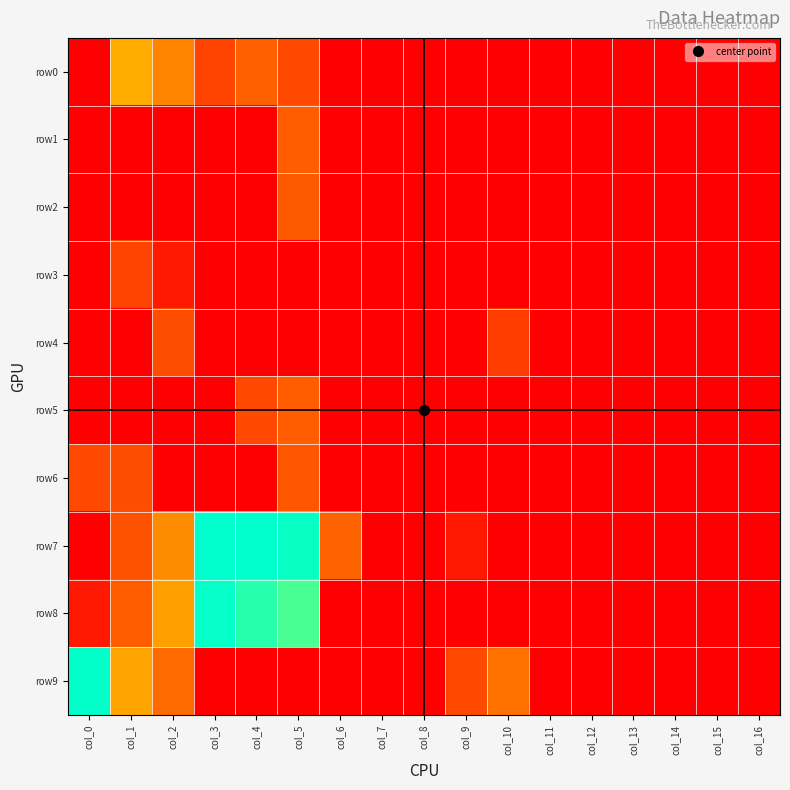

Reading left to right, what are all the values shown in this chart?

row0: col_0=0.0	col_1=4.0	col_2=3.3	col_3=1.8	col_4=2.6	col_5=1.9	col_6=0.0	col_7=0.0	col_8=0.0	col_9=0.0	col_10=0.0	col_11=0.0	col_12=0.0	col_13=0.0	col_14=0.0	col_15=0.0	col_16=0.0
row1: col_0=0.0	col_1=0.0	col_2=0.0	col_3=0.0	col_4=0.0	col_5=2.5	col_6=0.0	col_7=0.0	col_8=0.0	col_9=0.0	col_10=0.0	col_11=0.0	col_12=0.0	col_13=0.0	col_14=0.0	col_15=0.0	col_16=0.0
row2: col_0=0.0	col_1=0.0	col_2=0.0	col_3=0.0	col_4=0.0	col_5=2.4	col_6=0.0	col_7=0.0	col_8=0.0	col_9=0.0	col_10=0.0	col_11=0.0	col_12=0.0	col_13=0.0	col_14=0.0	col_15=0.0	col_16=0.0
row3: col_0=0.0	col_1=1.8	col_2=0.7	col_3=0.0	col_4=0.0	col_5=0.0	col_6=0.0	col_7=0.0	col_8=0.0	col_9=0.0	col_10=0.0	col_11=0.0	col_12=0.0	col_13=0.0	col_14=0.0	col_15=0.0	col_16=0.0
row4: col_0=0.0	col_1=0.0	col_2=2.1	col_3=0.0	col_4=0.0	col_5=0.0	col_6=0.0	col_7=0.0	col_8=0.0	col_9=0.0	col_10=1.6	col_11=0.0	col_12=0.0	col_13=0.0	col_14=0.0	col_15=0.0	col_16=0.0
row5: col_0=0.0	col_1=0.0	col_2=0.0	col_3=0.0	col_4=1.9	col_5=2.5	col_6=0.0	col_7=0.0	col_8=0.0	col_9=0.0	col_10=0.0	col_11=0.0	col_12=0.0	col_13=0.0	col_14=0.0	col_15=0.0	col_16=0.0
row6: col_0=1.9	col_1=2.1	col_2=0.0	col_3=0.0	col_4=0.0	col_5=2.3	col_6=0.0	col_7=0.0	col_8=0.0	col_9=0.0	col_10=0.0	col_11=0.0	col_12=0.0	col_13=0.0	col_14=0.0	col_15=0.0	col_16=0.0
row7: col_0=0.0	col_1=2.2	col_2=3.4	col_3=8.1	col_4=8.2	col_5=8.0	col_6=2.6	col_7=0.0	col_8=0.0	col_9=0.7	col_10=0.0	col_11=0.0	col_12=0.0	col_13=0.0	col_14=0.0	col_15=0.0	col_16=0.0
row8: col_0=0.7	col_1=2.5	col_2=3.8	col_3=8.1	col_4=7.7	col_5=7.4	col_6=0.0	col_7=0.0	col_8=0.0	col_9=0.0	col_10=0.0	col_11=0.0	col_12=0.0	col_13=0.0	col_14=0.0	col_15=0.0	col_16=0.0
row9: col_0=8.1	col_1=3.9	col_2=2.8	col_3=0.0	col_4=0.0	col_5=0.0	col_6=0.0	col_7=0.0	col_8=0.0	col_9=1.9	col_10=2.9	col_11=0.0	col_12=0.0	col_13=0.0	col_14=0.0	col_15=0.0	col_16=0.0